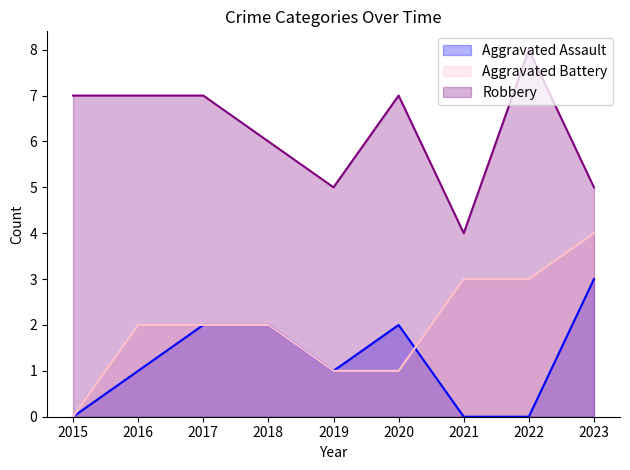

Which has a higher value, 2020 or 2022?

2020